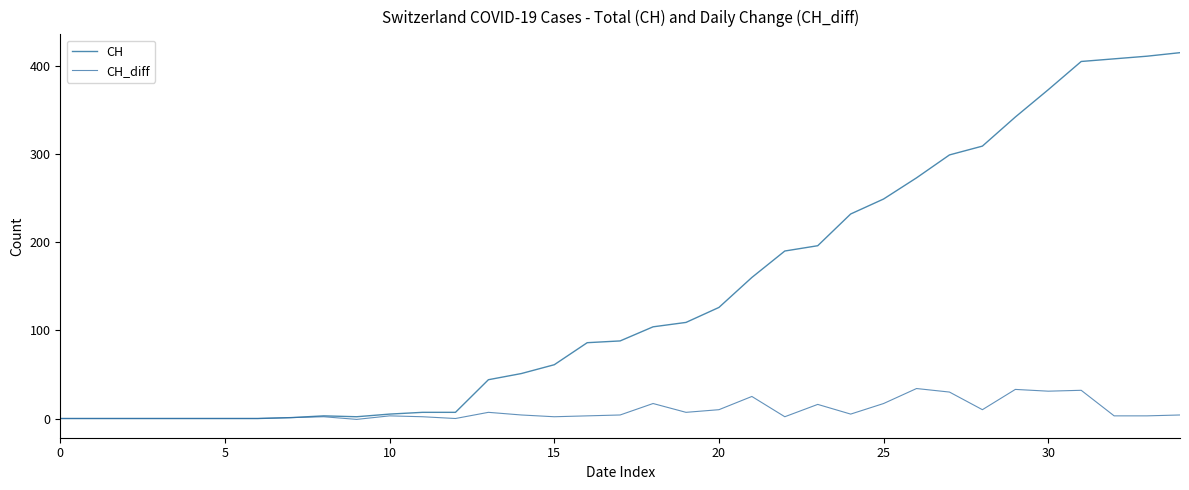

What is the maximum value shown in the chart?

415